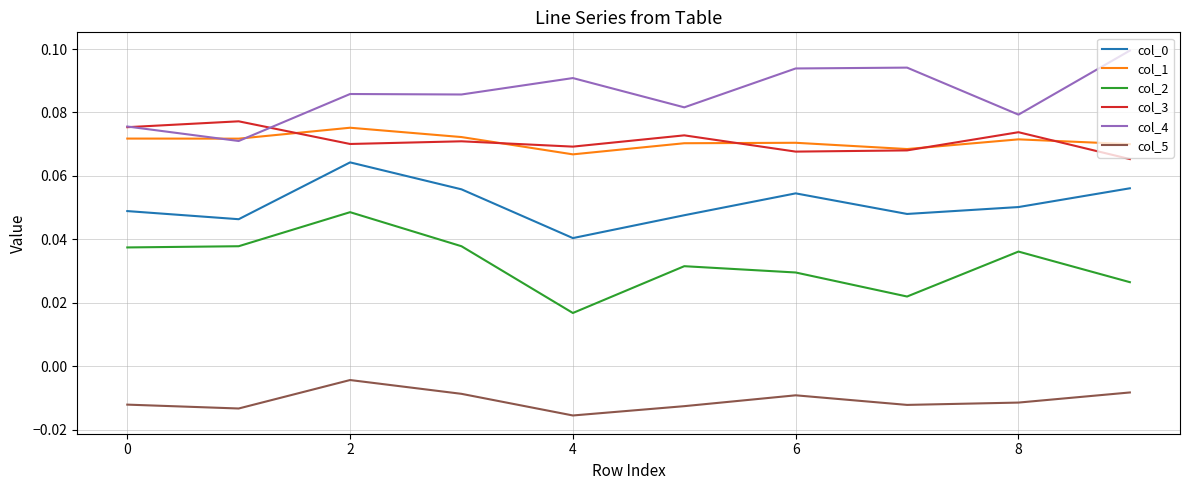

True or false: col_1 and col_0 cross at least once.

False